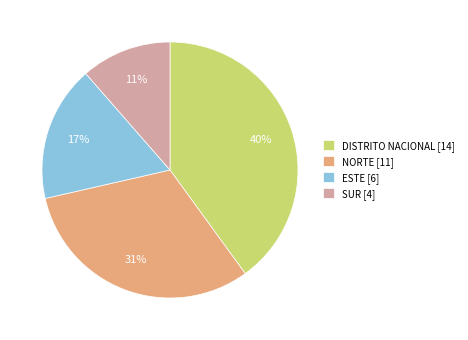

The SUR slice represents 20% of the pie. True or false?

False